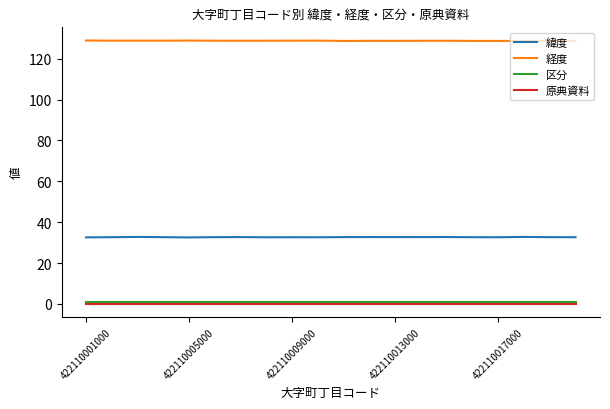

True or false: 緯度 and 経度 intersect in this chart.

False